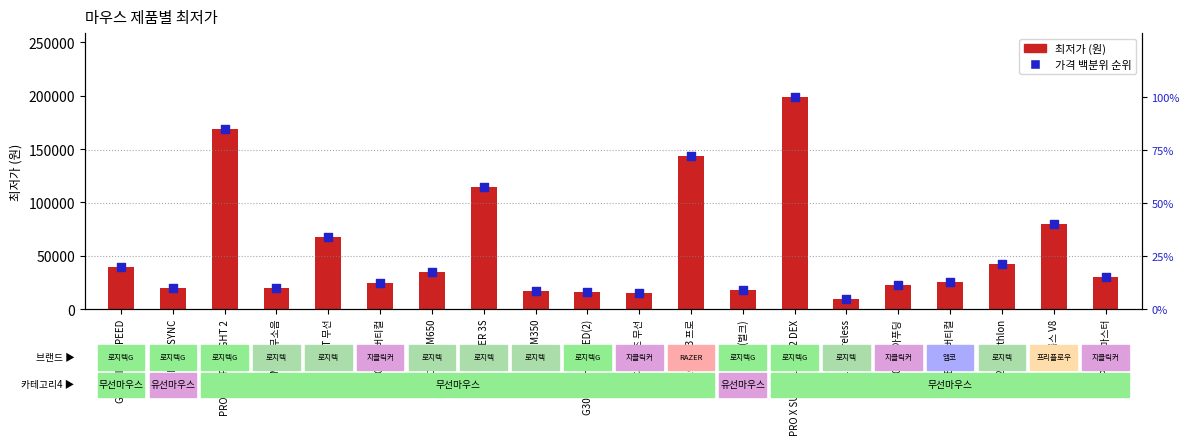

Which series has the largest total across all categories?

최저가 (원)